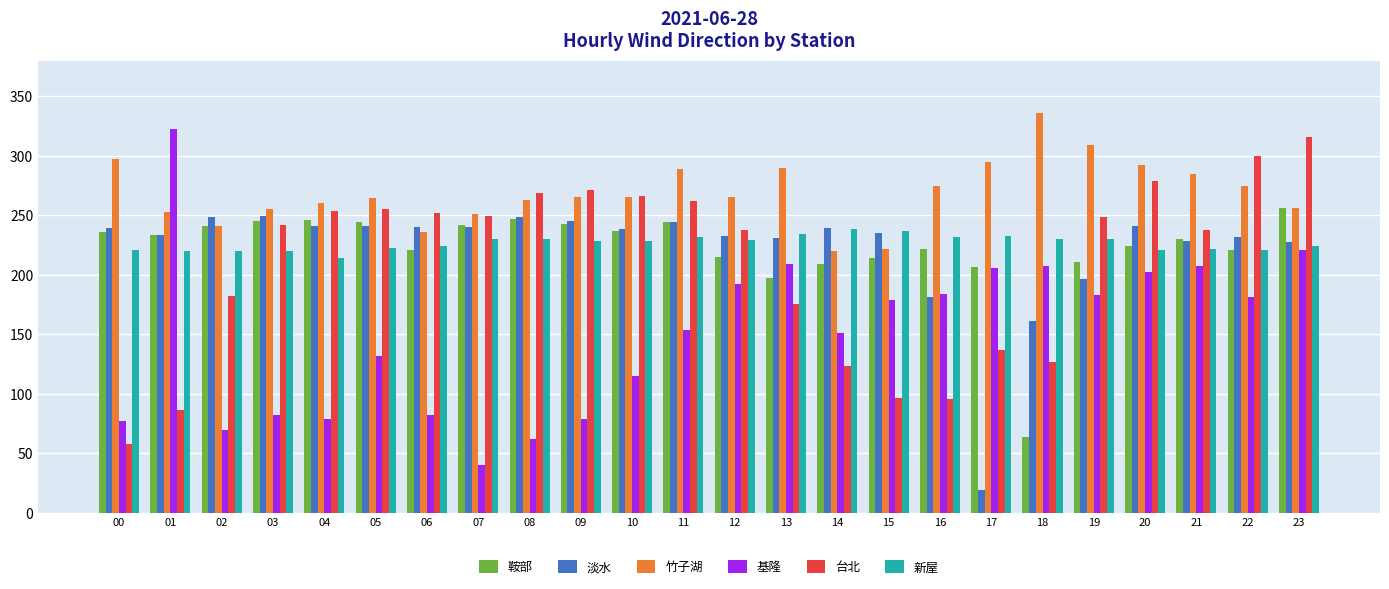

What is the difference between the highest and lowest values at 00?

239.2